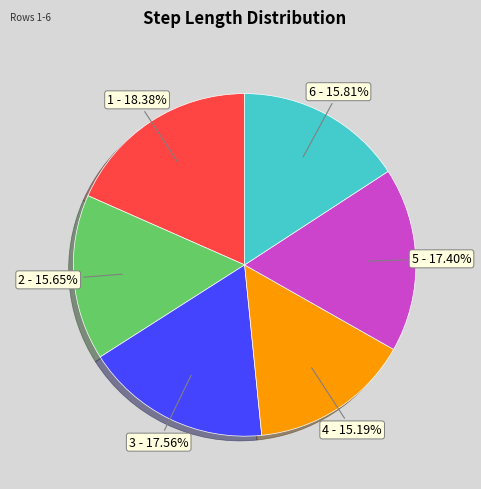

Does any single category account for the majority?

No